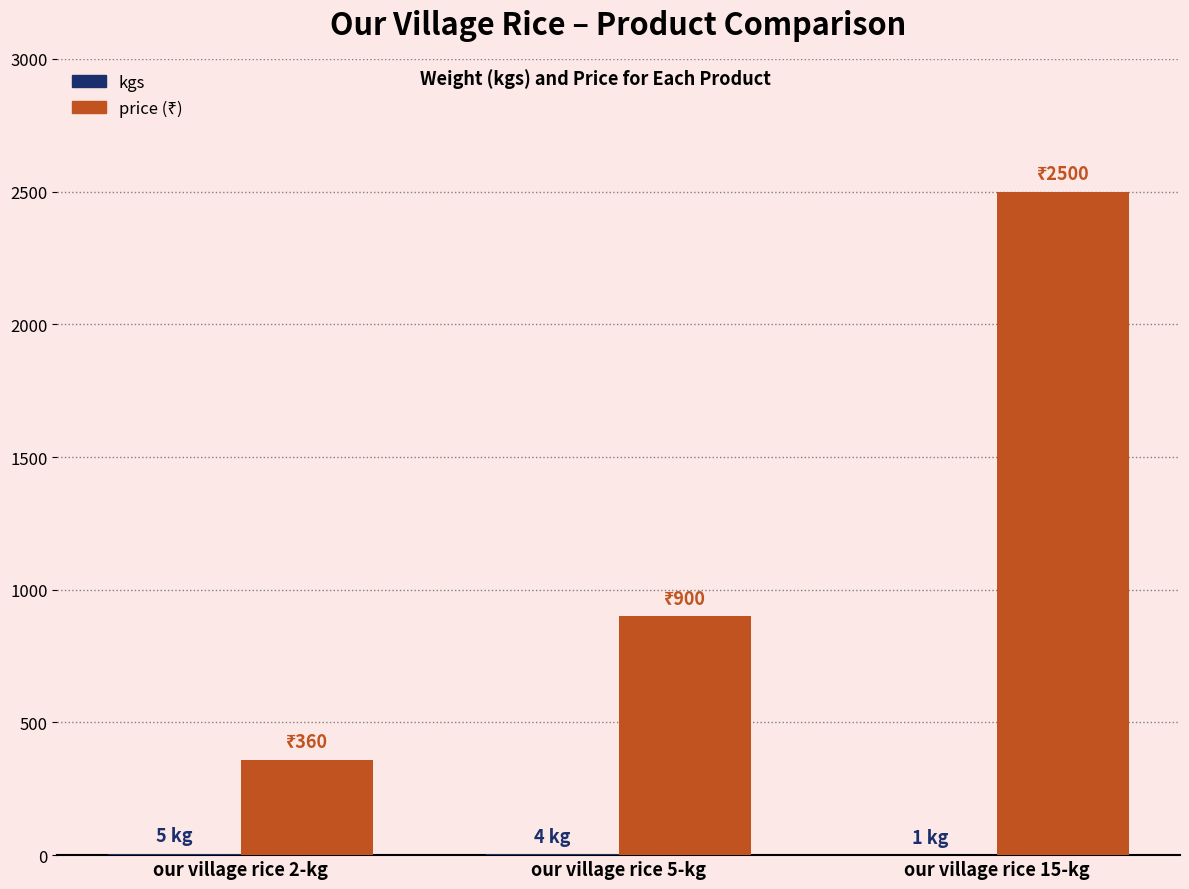

At which category is the sum across all series the highest?

our village rice 15-kg